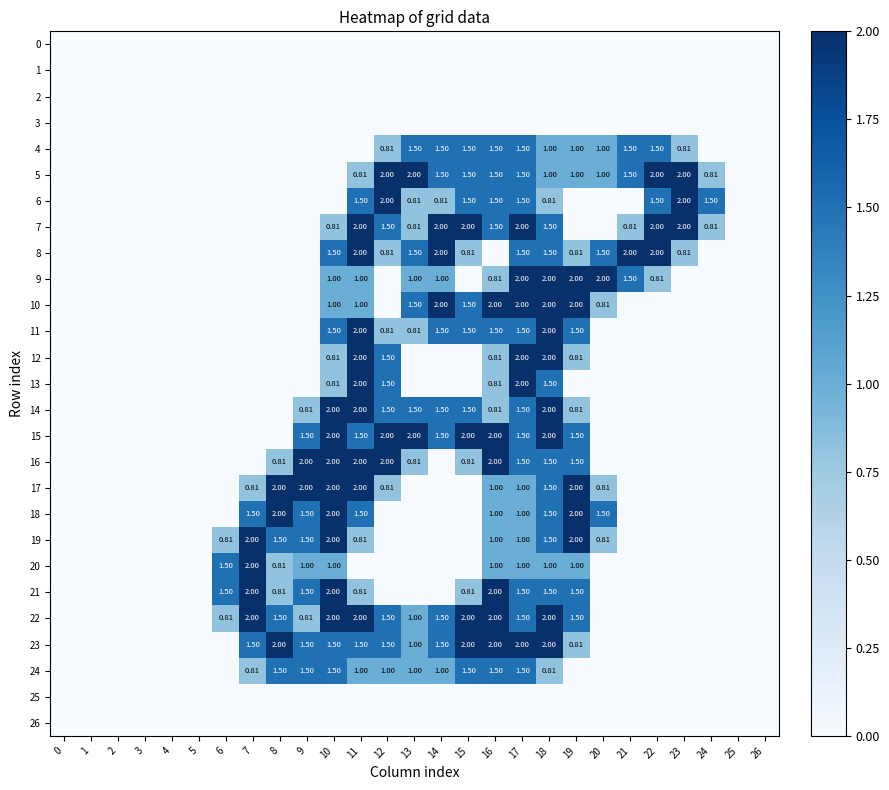

What is the difference between the row_9 values at 15 and 14?

1.0